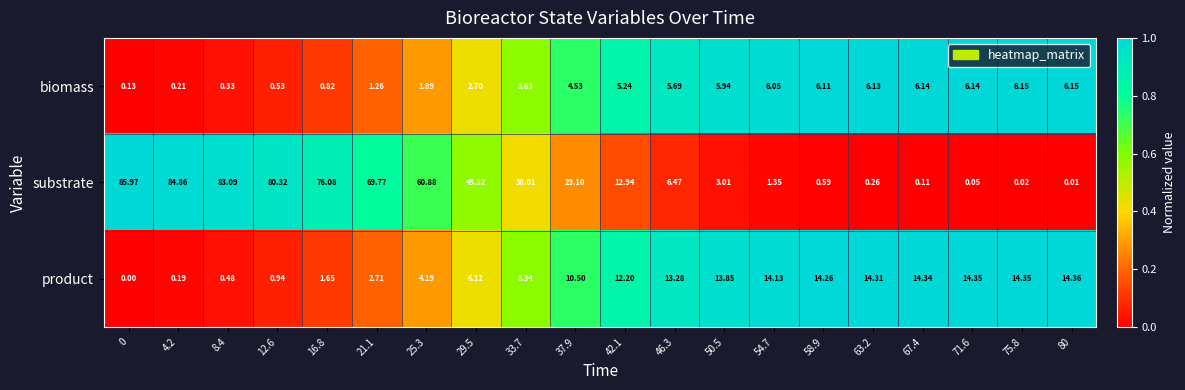

What is the difference between the highest and lowest values at 50.5?

10.8